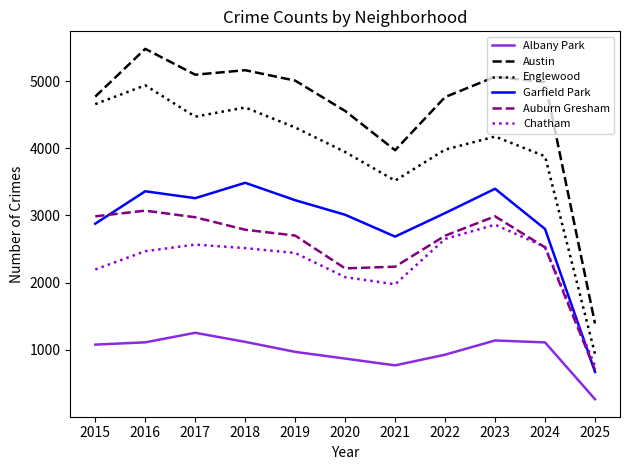

What value does the Englewood series have at 2024?

3881